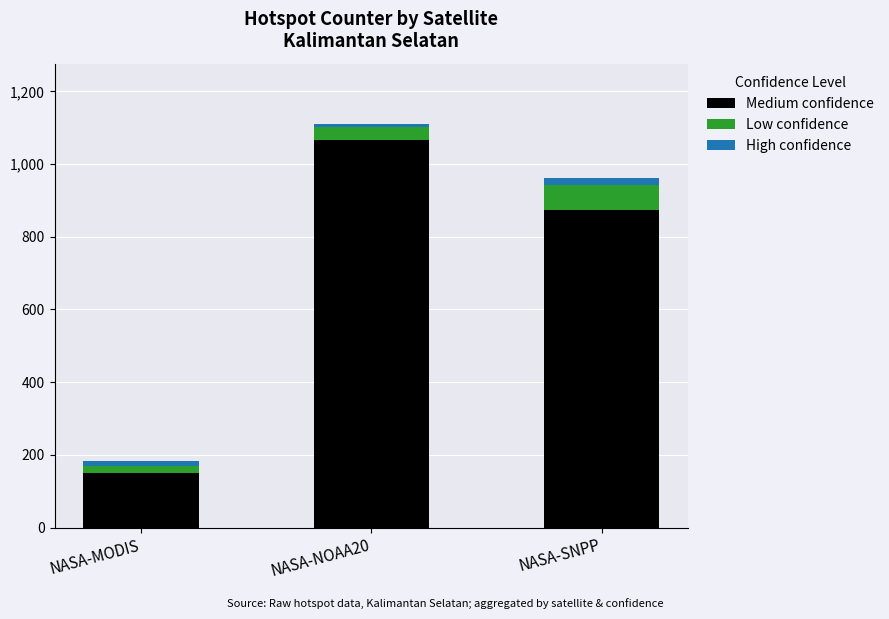

Rank the categories by Medium confidence value from lowest to highest.

NASA-MODIS, NASA-SNPP, NASA-NOAA20